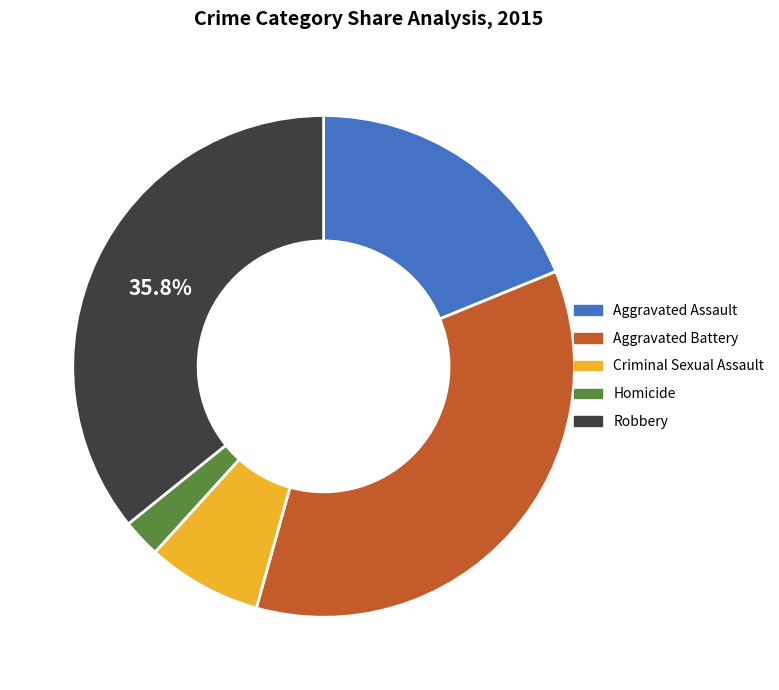

To the nearest percent, what percentage of the pie is Criminal Sexual Assault?

7%